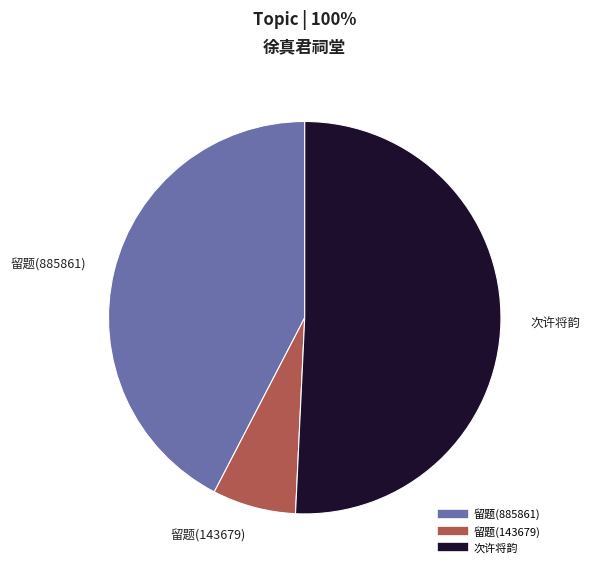

Does any single category account for the majority?

Yes